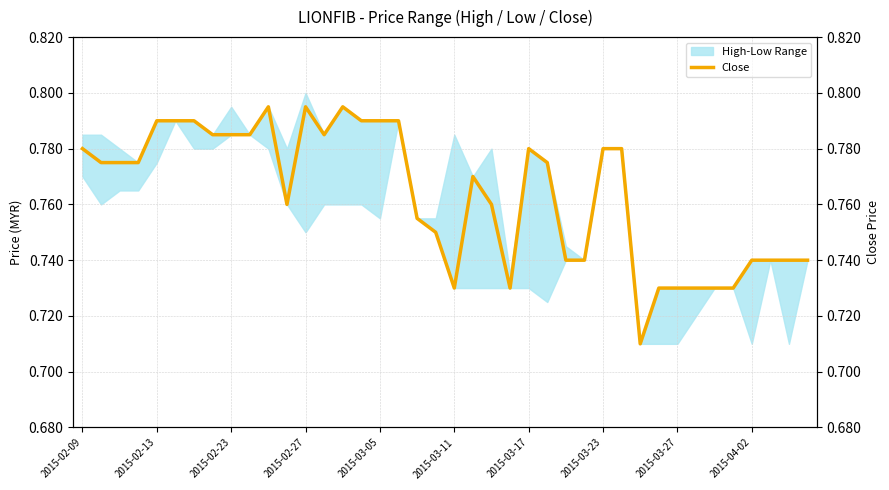

Which has a higher value, 16 or 39?

16